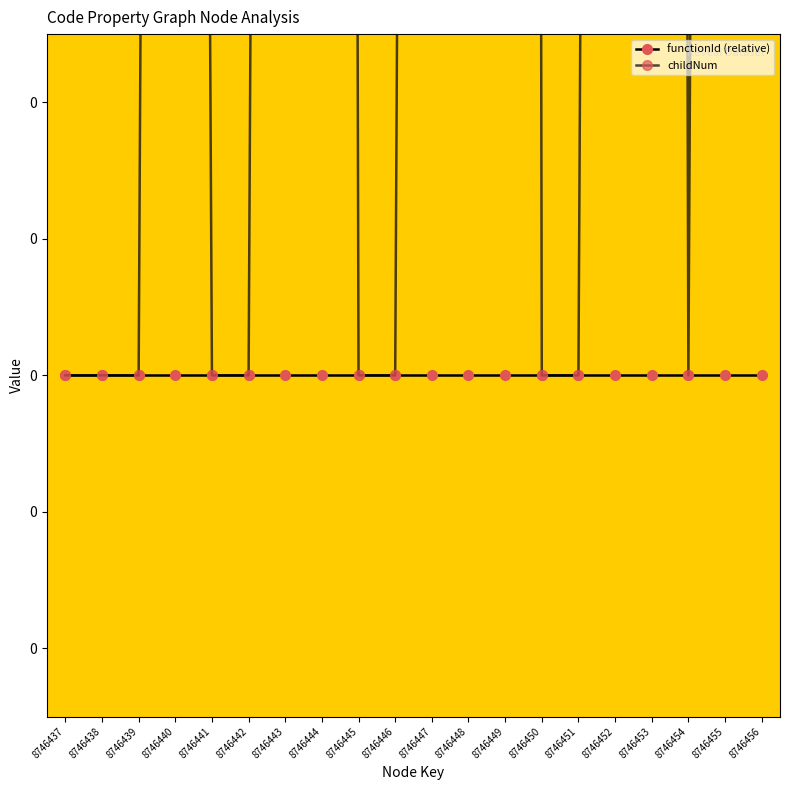

Does the chart have visible grid lines?

No